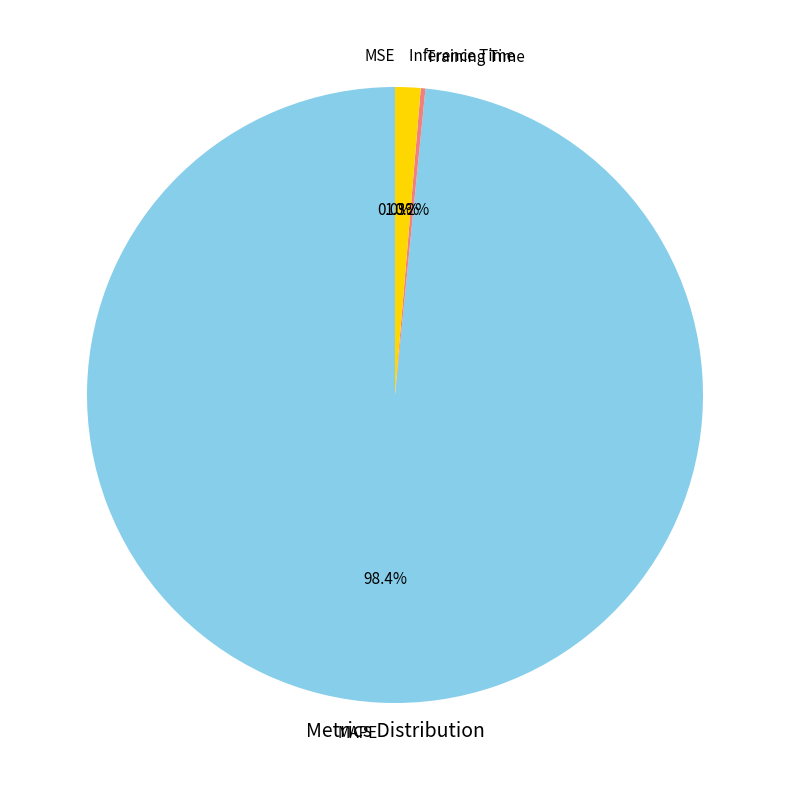

What percentage is the MAPE slice, to the nearest percent?

98%